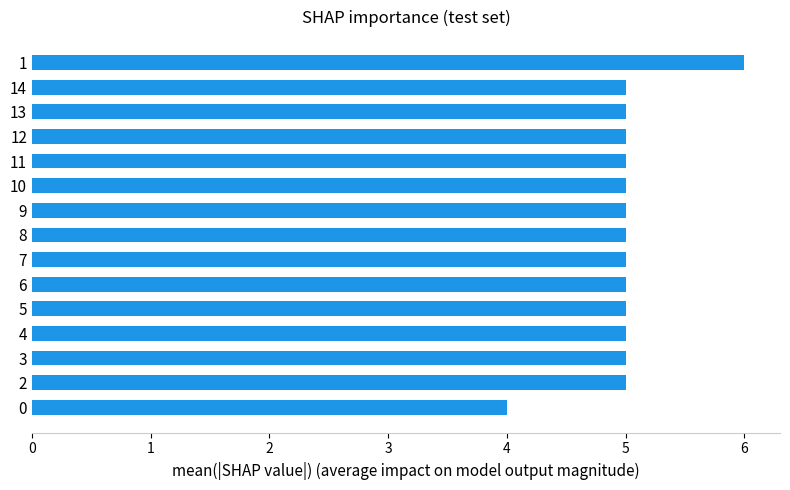

Reading bottom to top, extract all data points from this chart.

4	5	5	5	5	5	5	5	5	5	5	5	5	5	6